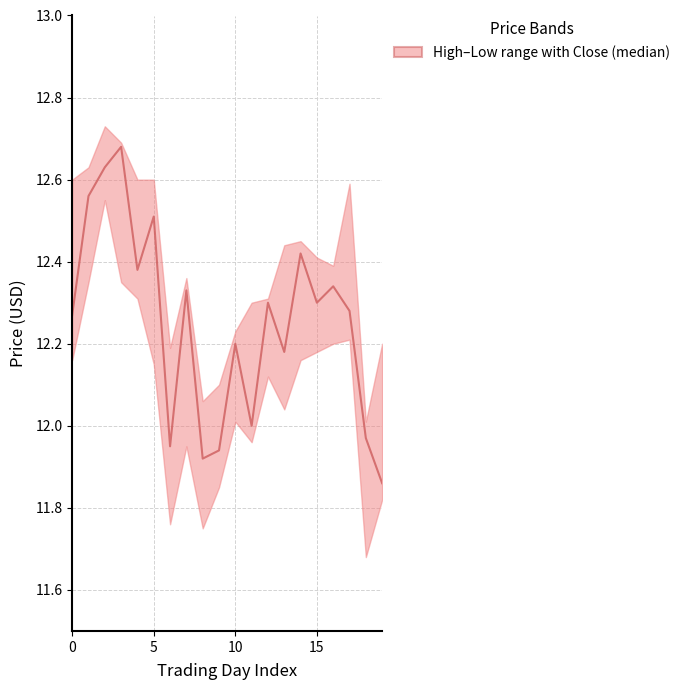

Count the number of data series in this chart.

1